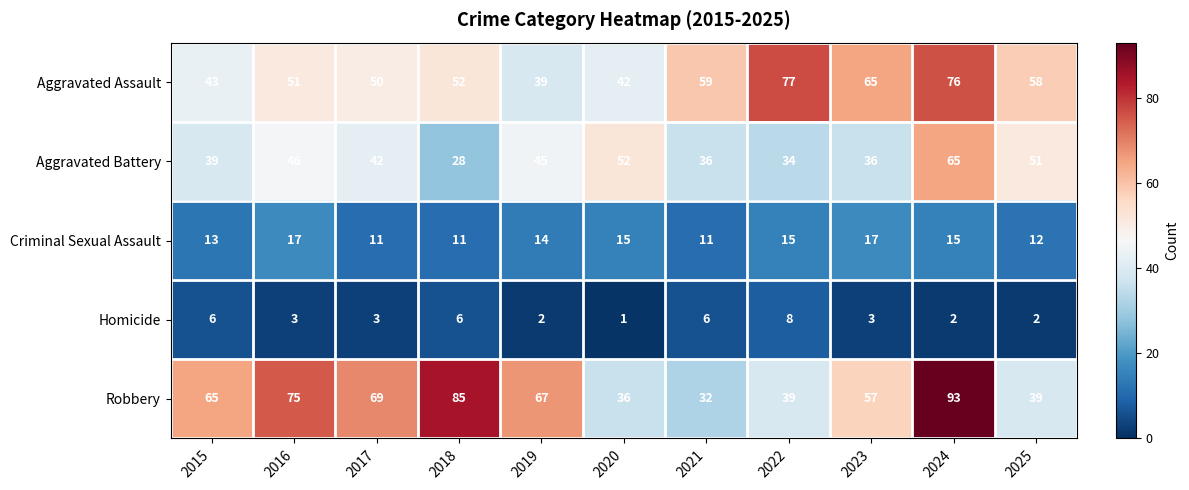

Rank the series at 2016 from highest to lowest value.

Robbery, Aggravated Assault, Aggravated Battery, Criminal Sexual Assault, Homicide